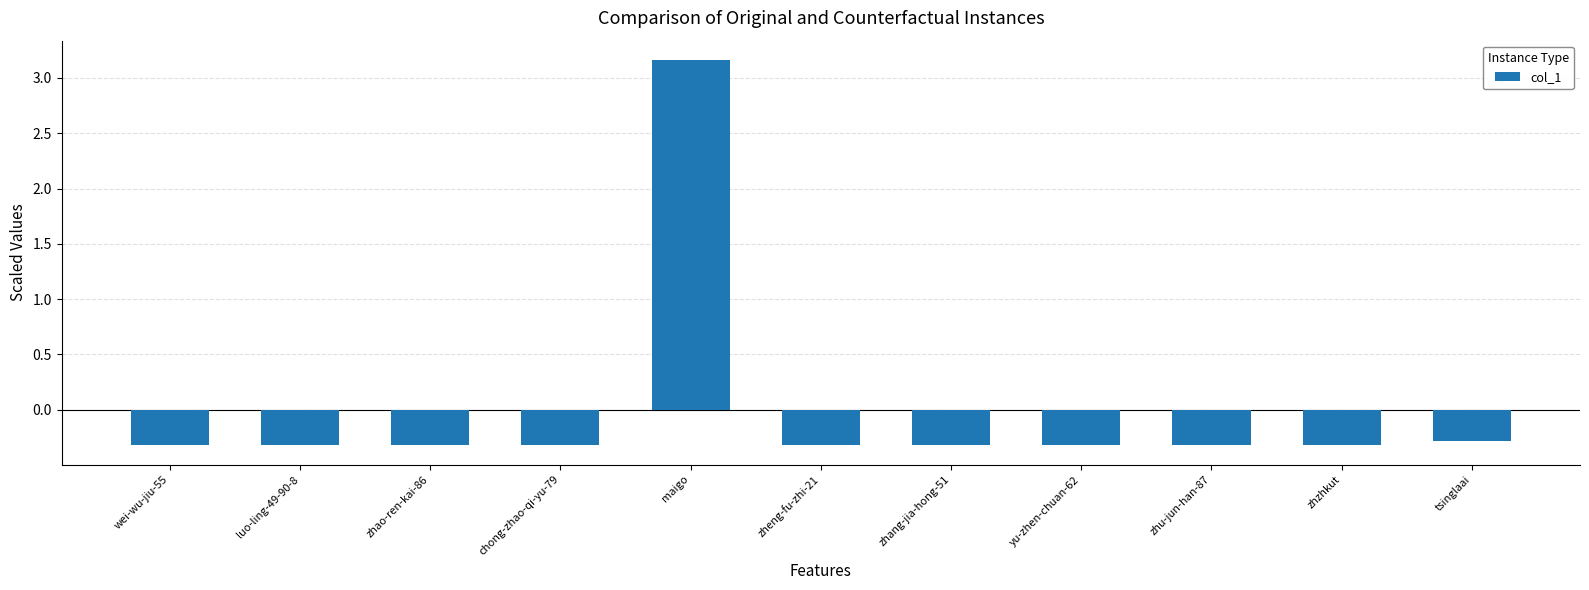

Are the bars horizontal?

No